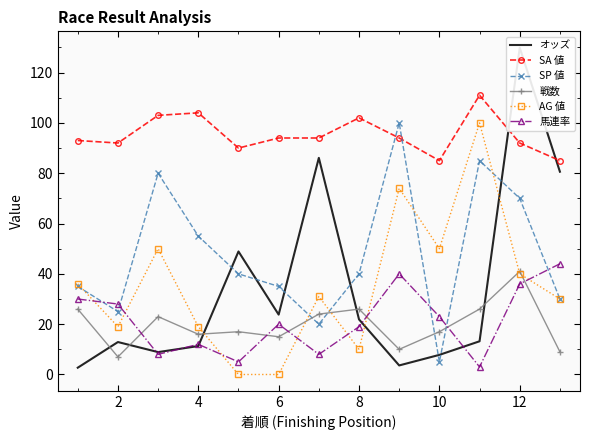

How many intersections are there between 戦数 and 馬連率?

6